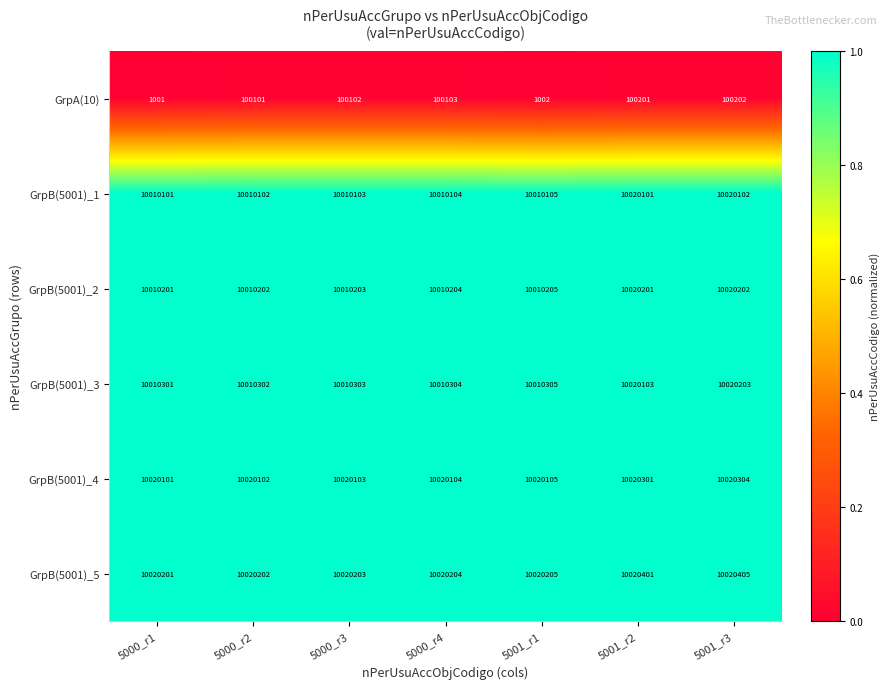

List the series in order of their peak value, highest first.

GrpB(5001)_5, GrpB(5001)_4, GrpB(5001)_3, GrpB(5001)_2, GrpB(5001)_1, GrpA(10)